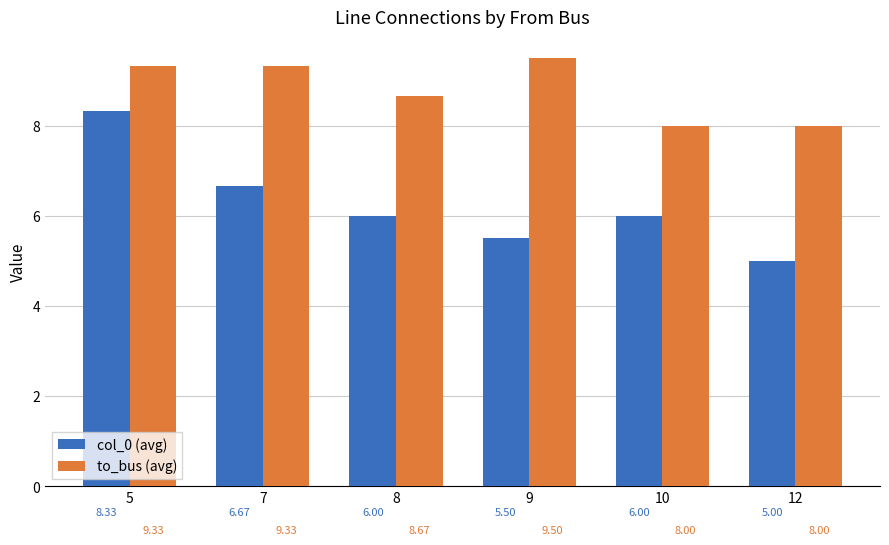

At which label does to_bus (avg) first exceed 9?

5